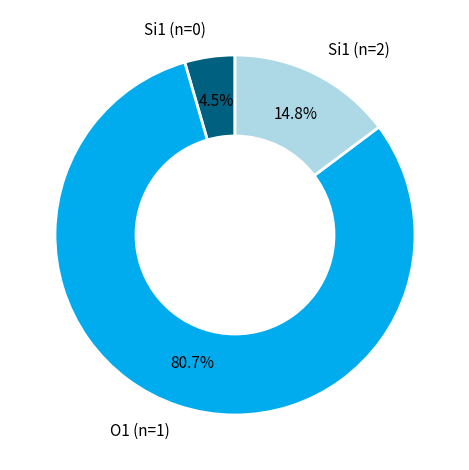

Is there a majority slice in this chart?

Yes